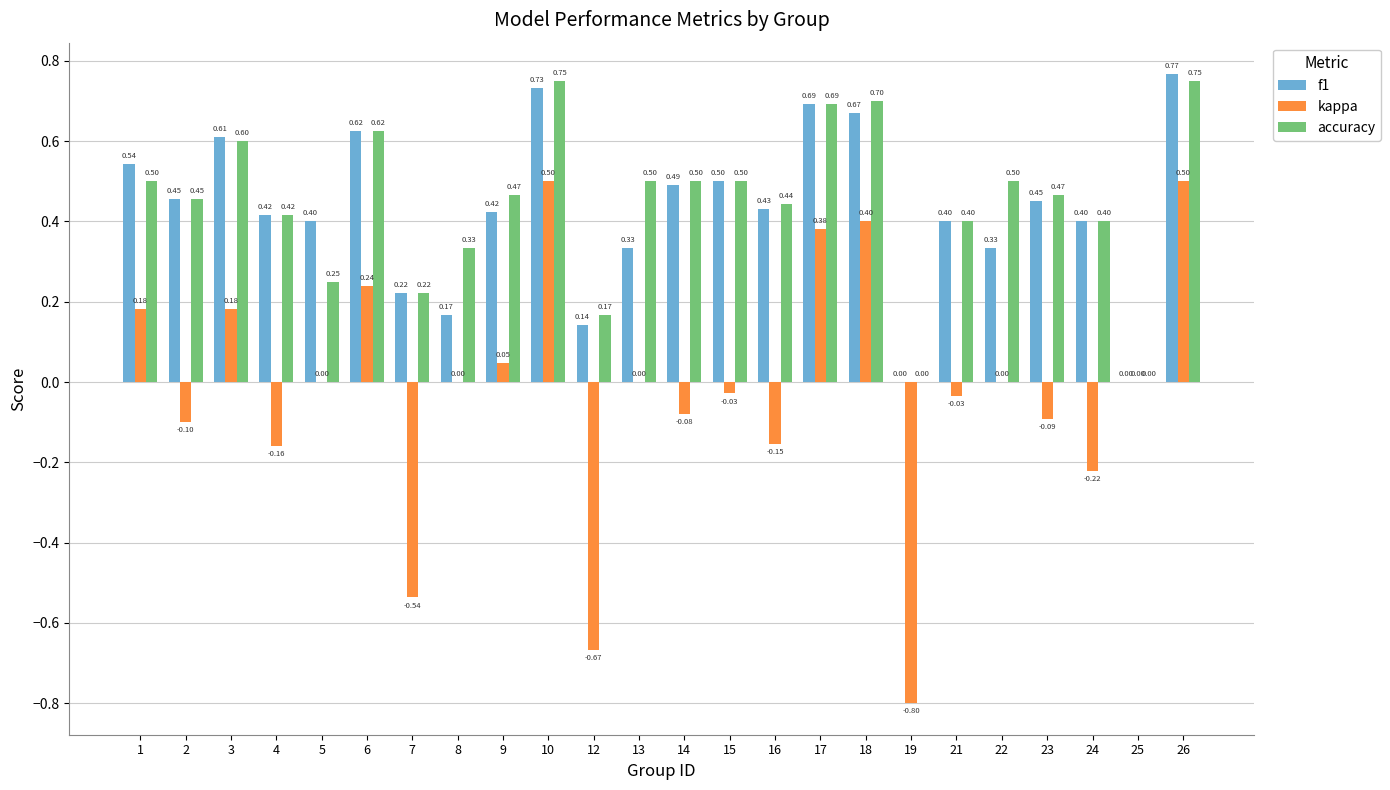

What is the sum of the accuracy values at 1 and 21?

0.9